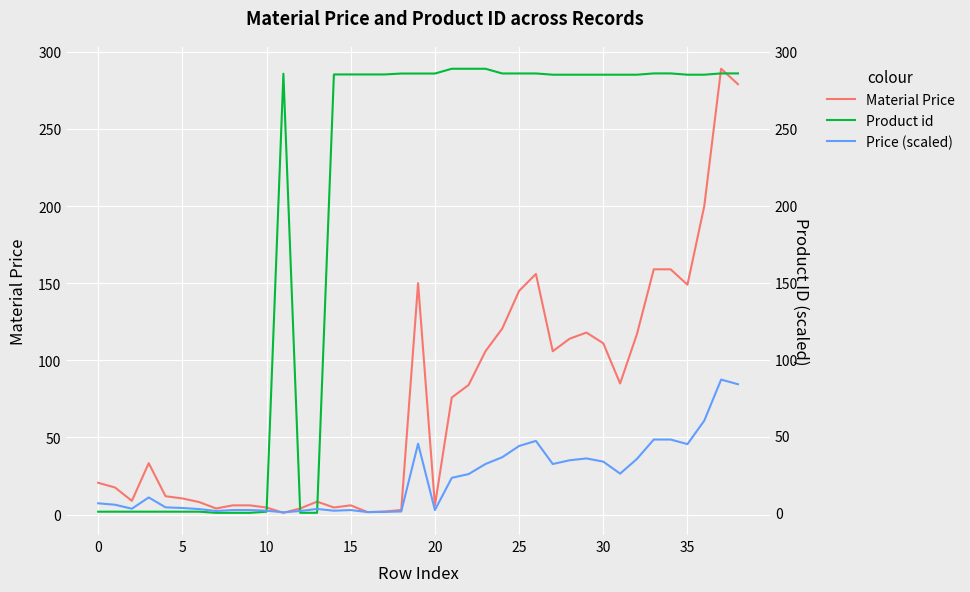

How many positive values does the Product id series have?

36